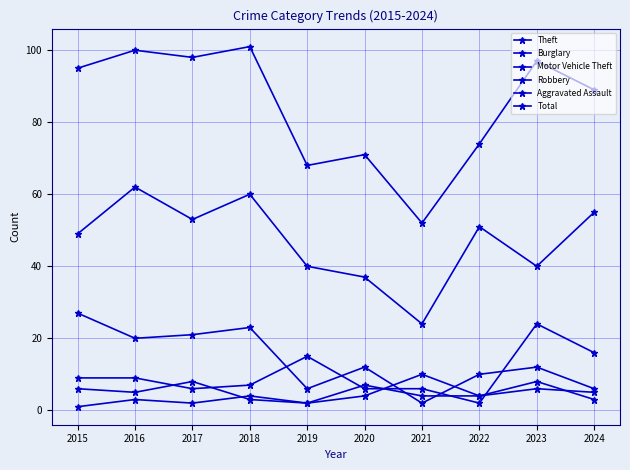

How many lines are shown in the chart?

6